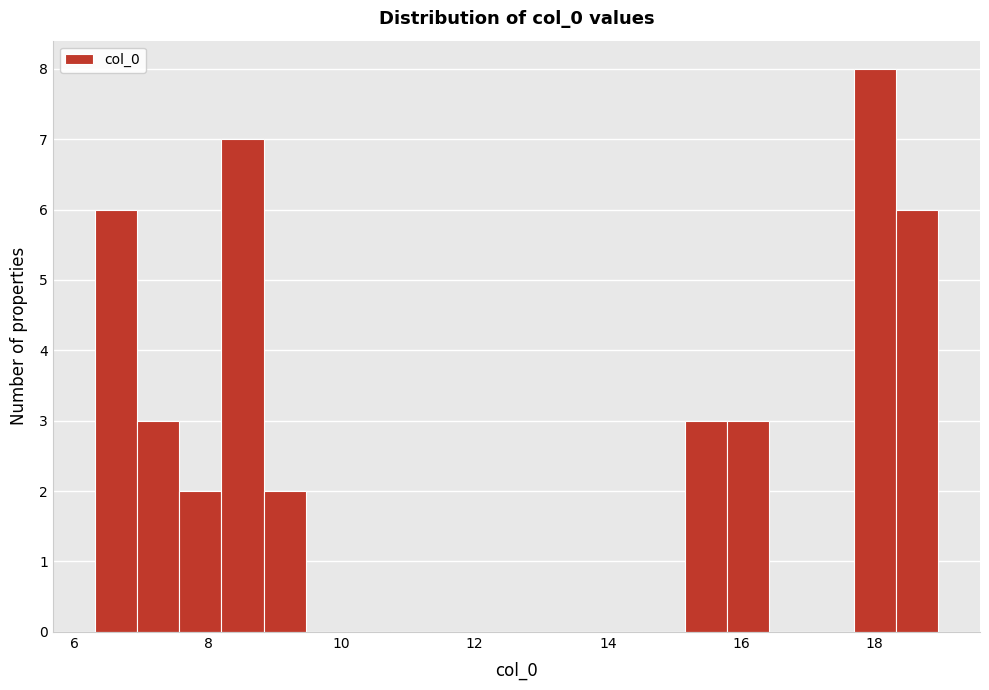

Around what value on the x-axis is the tallest bar? Give the approximate position of its centre, as read against the axis.

18.0